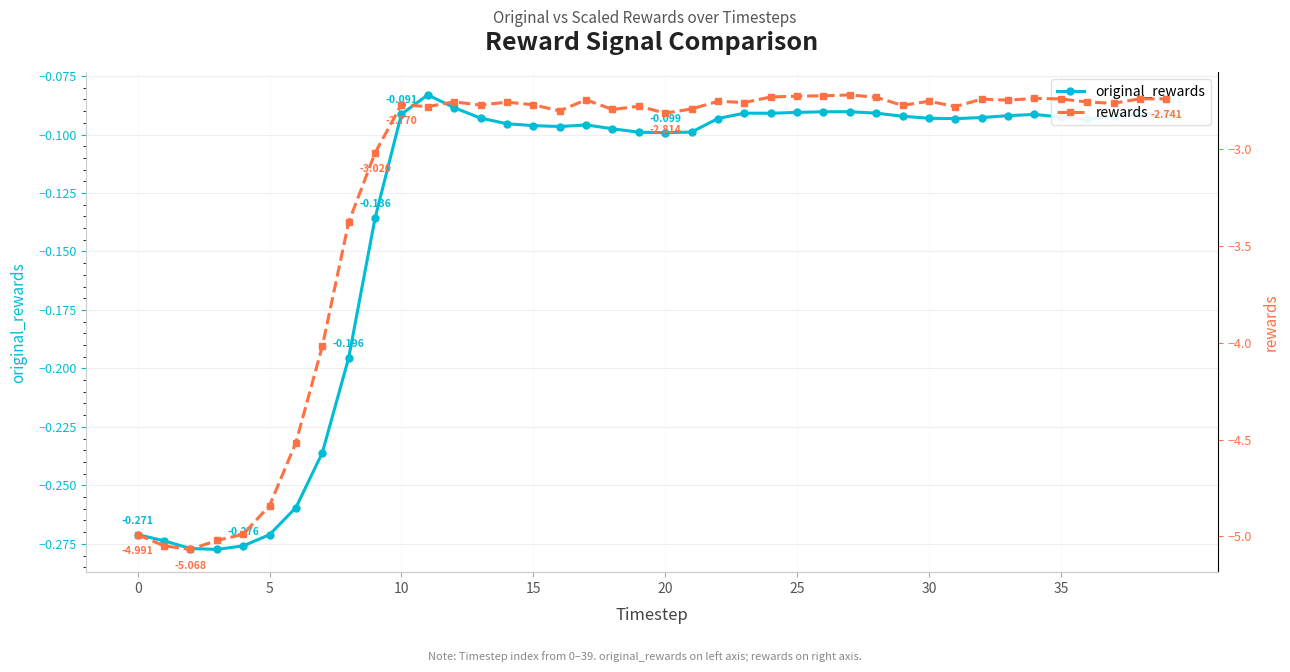

True or false: rewards and original_rewards cross at least once.

False